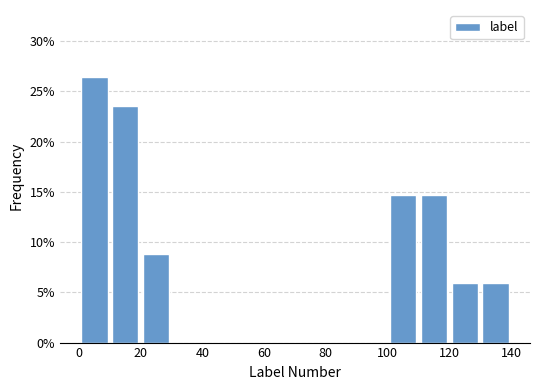

Reading left to right, transcribe this chart: for each bar, give the range it covers on the x-axis and its height. The values are not printed on the chart, so give them approximately, as read against the axis.

0 to 10: 26.5
10 to 20: 23.5
20 to 30: 9.0
30 to 40: 0
40 to 50: 0
50 to 60: 0
60 to 70: 0
70 to 80: 0
80 to 90: 0
90 to 100: 0
100 to 110: 14.5
110 to 120: 14.5
120 to 130: 6.0
130 to 140: 6.0